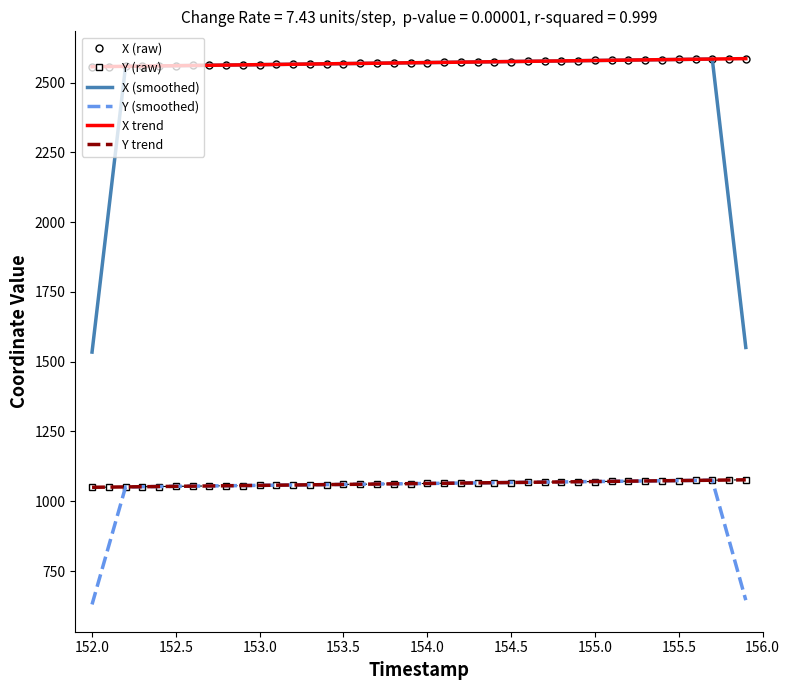

What is the lowest value of the X trend series?

2556.7